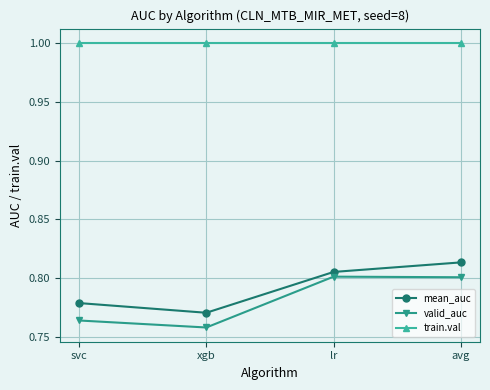

Is the value of valid_auc at xgb greater than the value of train.val at avg?

No